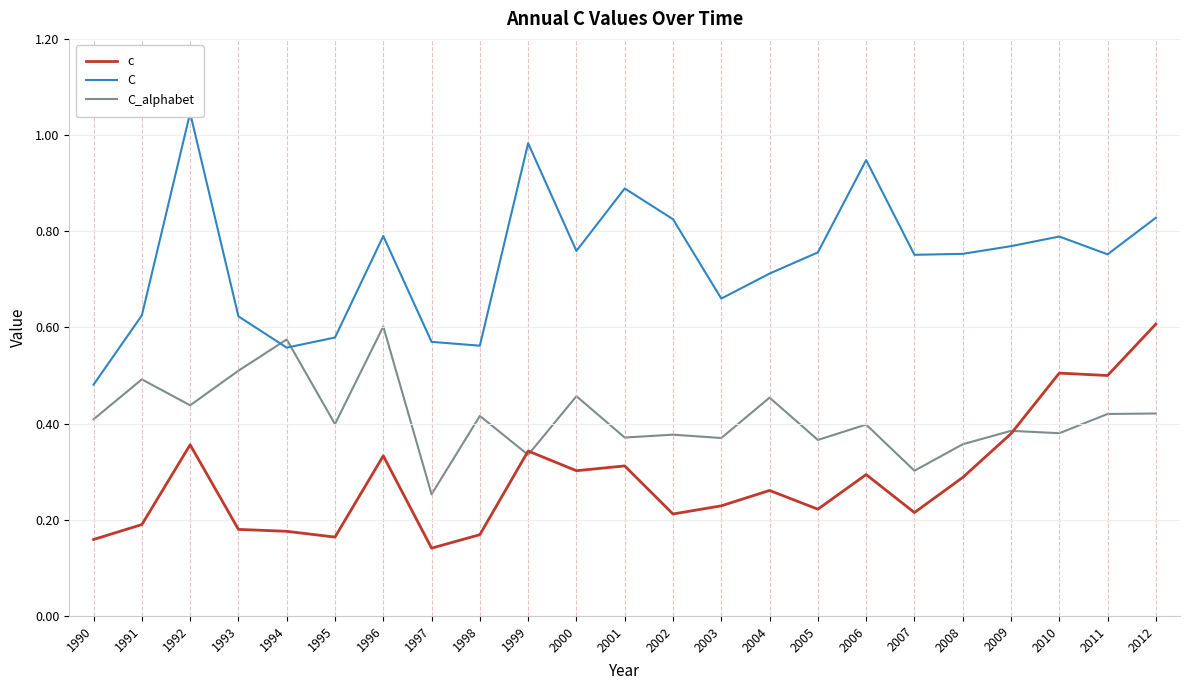

Is it true that C_alphabet equals 0.3 at 2007?

True